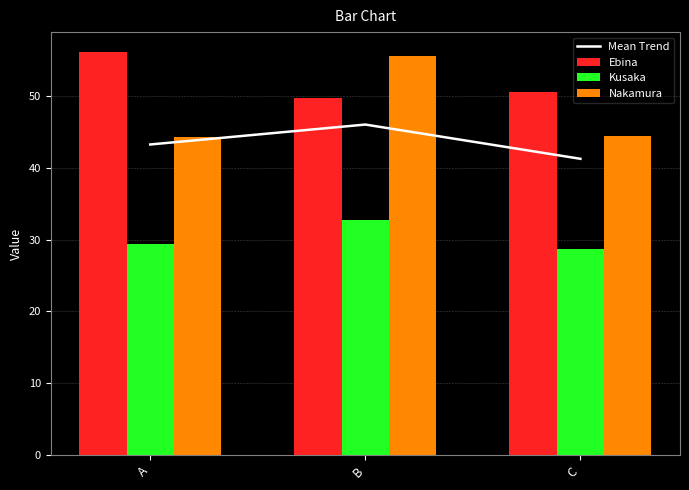

Is it true that Ebina equals 50.6 at C?

True